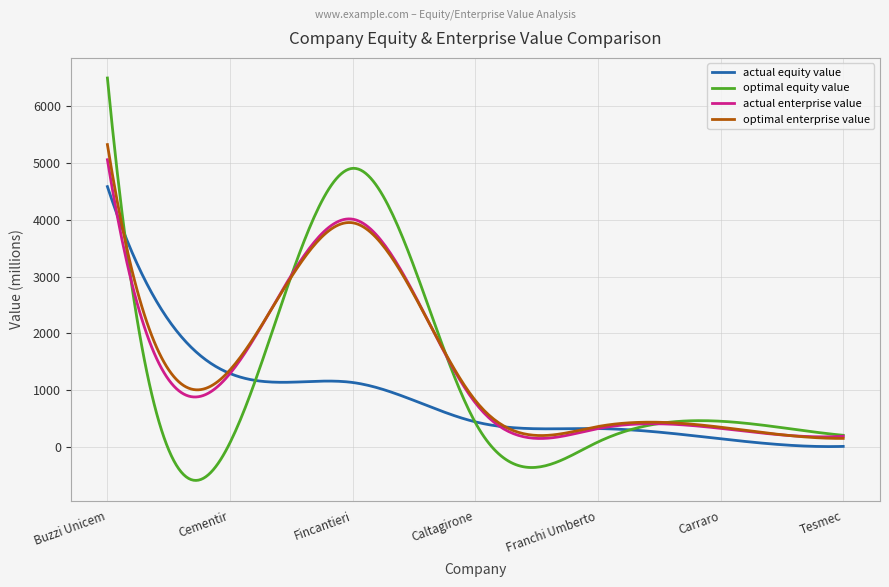

What is the smallest value displayed?

-589.2